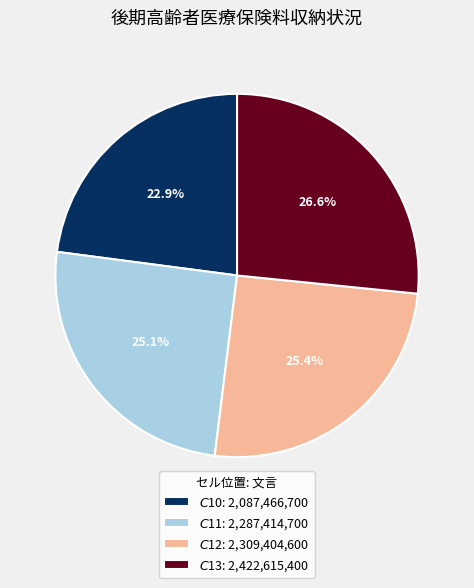

Count the number of slices in the pie.

4